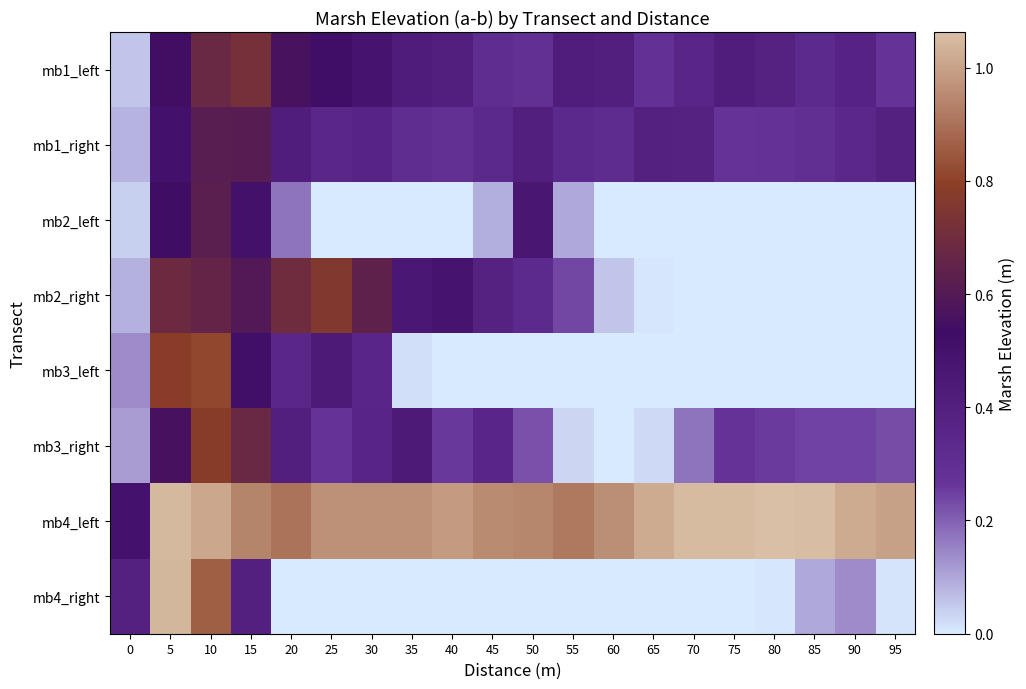

How many distinct data groups are displayed?

8